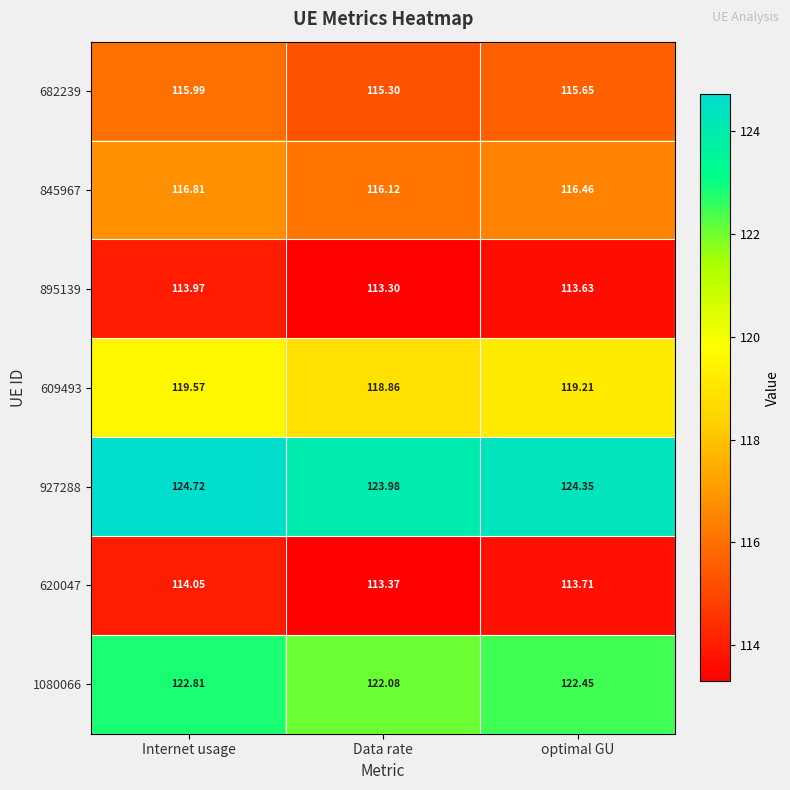

At which label is 895139 closest to 113?

Data rate